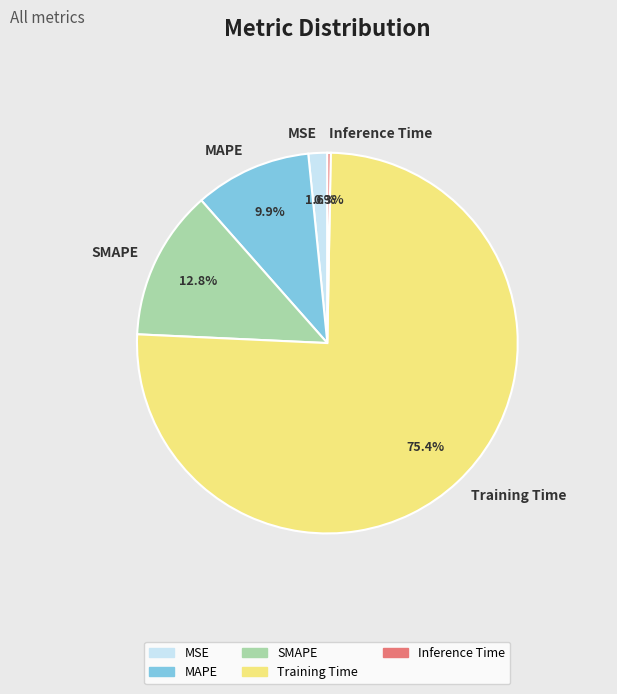

How many slices are in this pie chart?

5